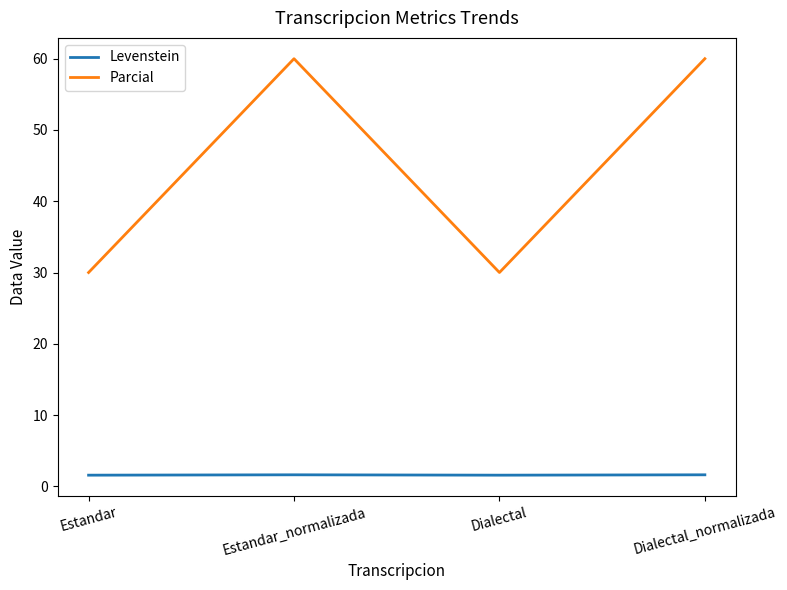

At which category does Parcial reach its first local valley?

Dialectal